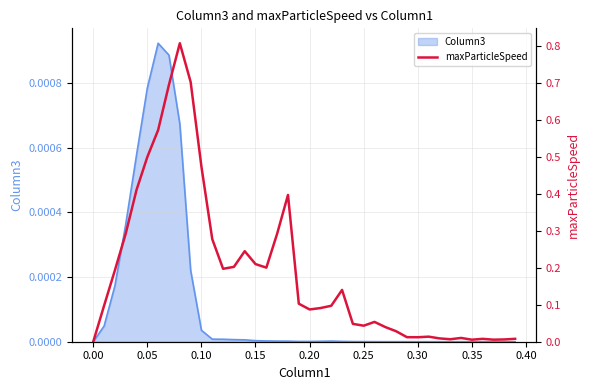

What is the value of the 2nd point from the left?

0.1